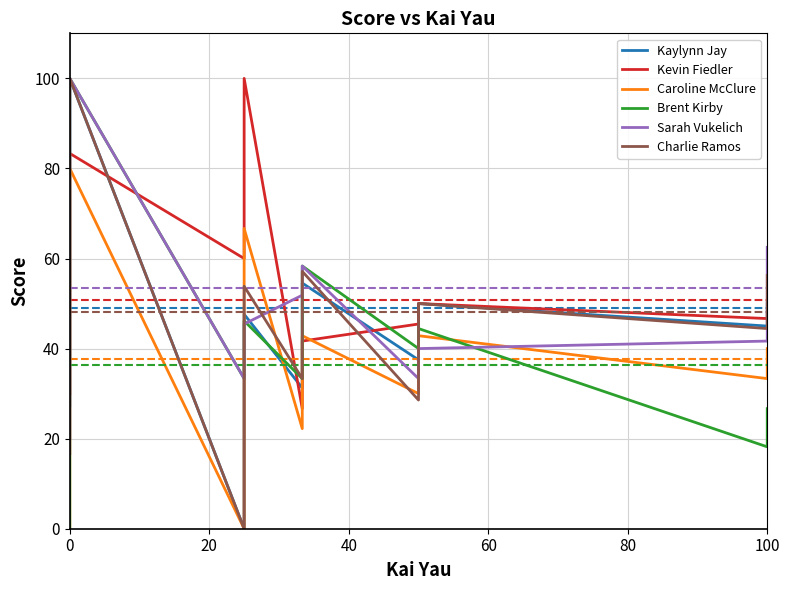

List the series in order of their peak value, highest first.

Kaylynn Jay, Kevin Fiedler, Brent Kirby, Sarah Vukelich, Charlie Ramos, Caroline McClure